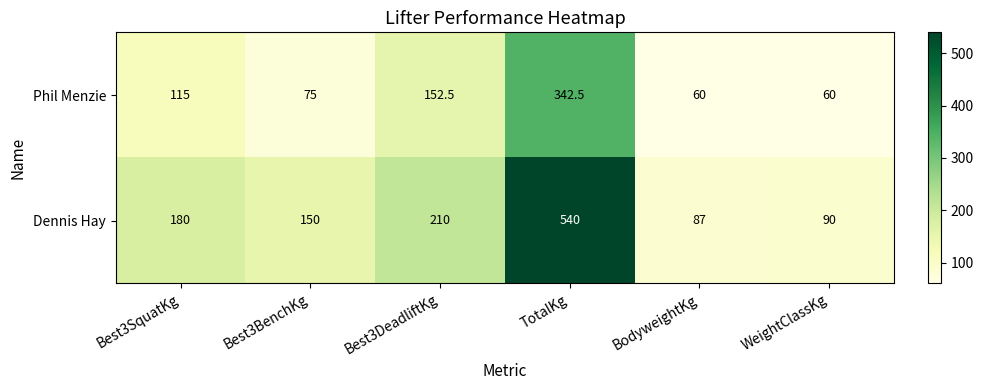

The value of Phil Menzie at Best3BenchKg is 35.5. True or false?

False